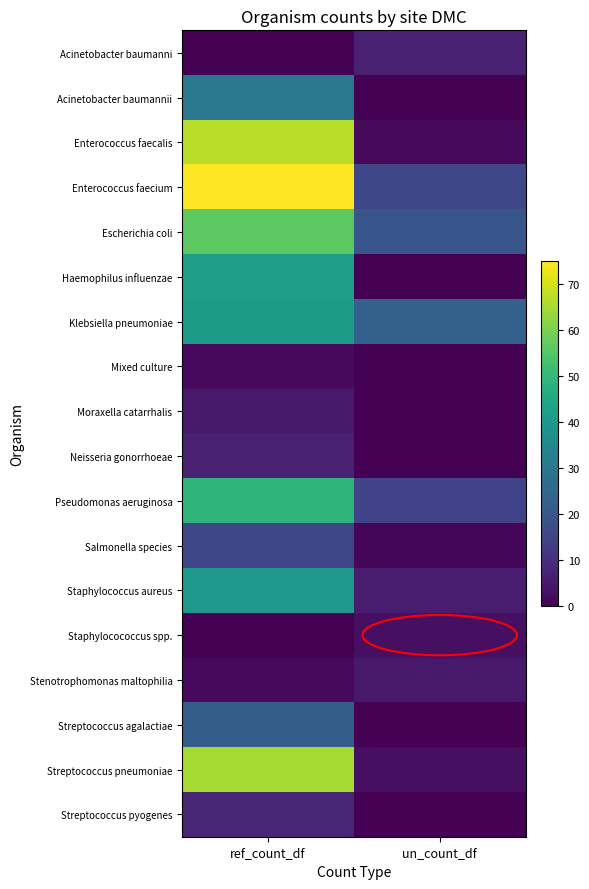

Between ref_count_df and un_count_df, which is larger?

un_count_df